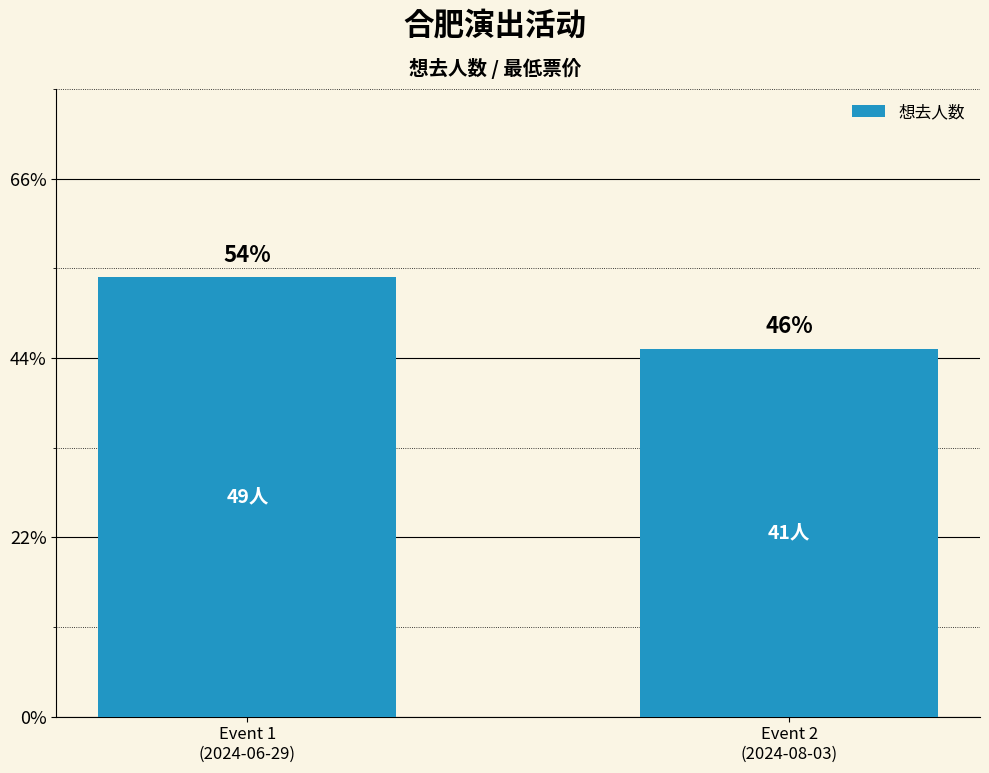

List the labels in order of value, smallest first.

Event 2
(2024-08-03), Event 1
(2024-06-29)